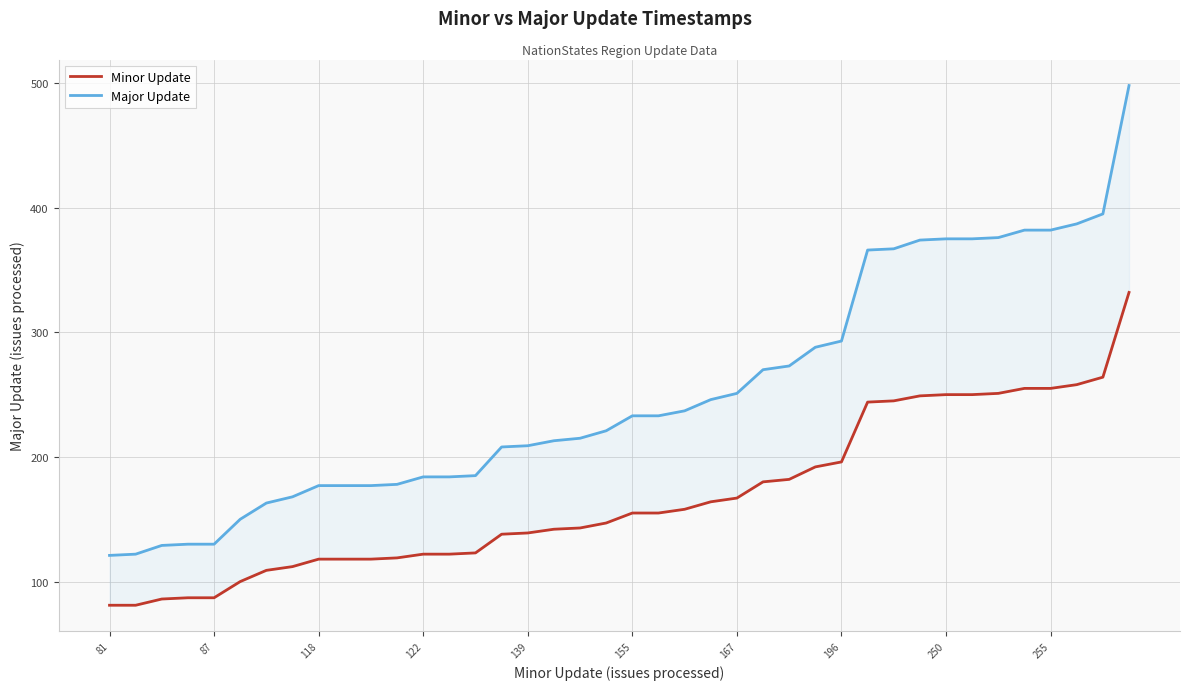

Between 37 and 39, which series saw the biggest shift?

Major Update